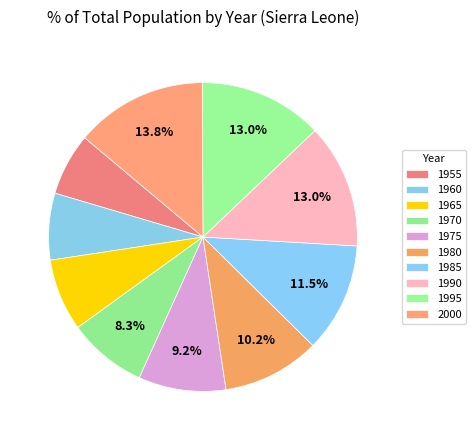

How many slices are in this pie chart?

10